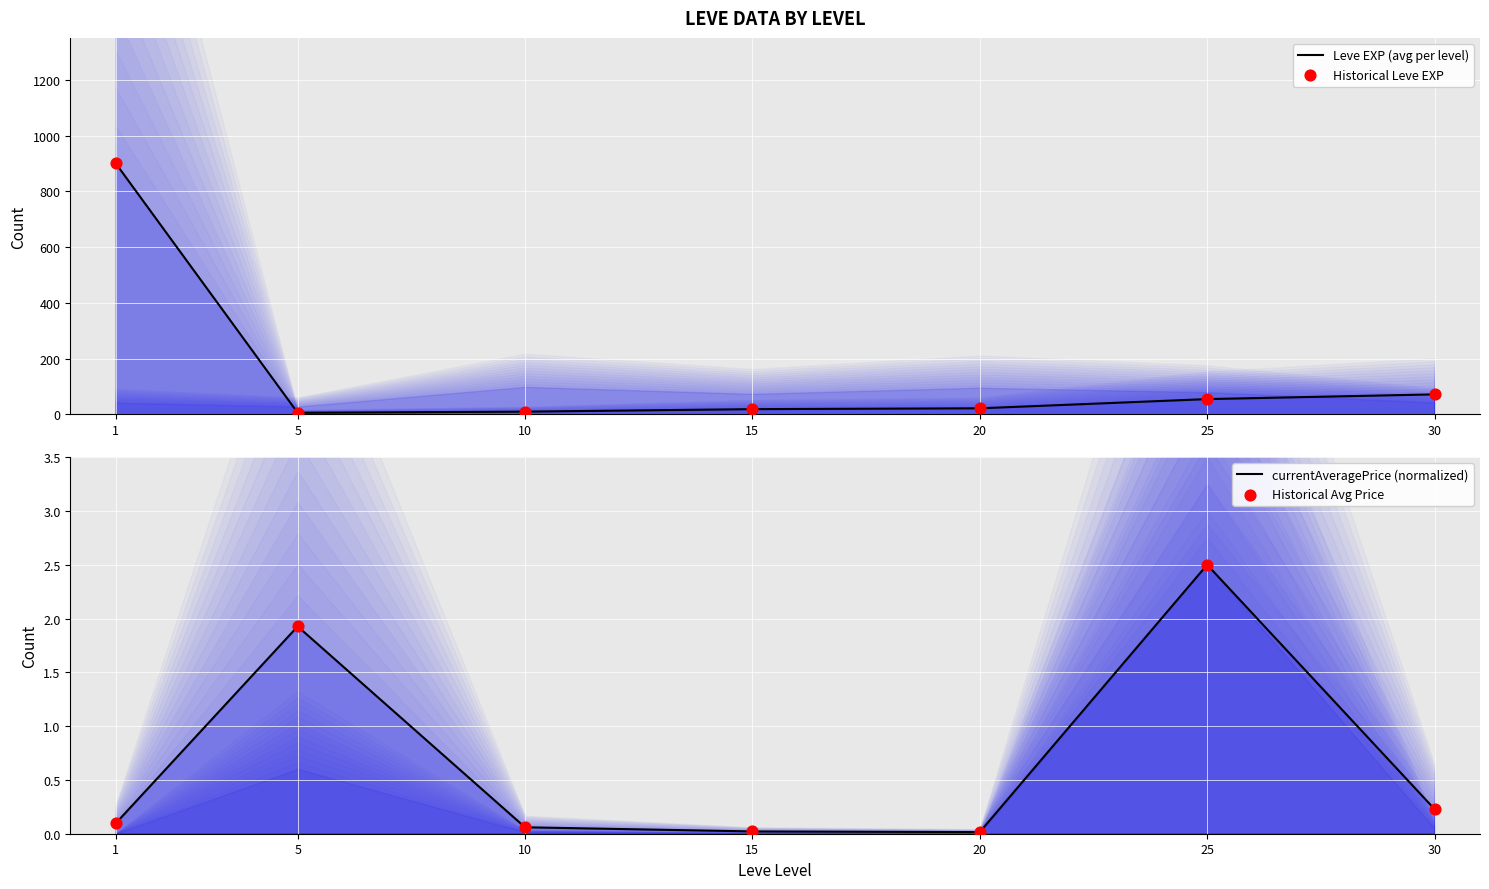

Is the value of Historical Leve EXP at 20 greater than the value of currentAveragePrice (normalized) at 30?

Yes